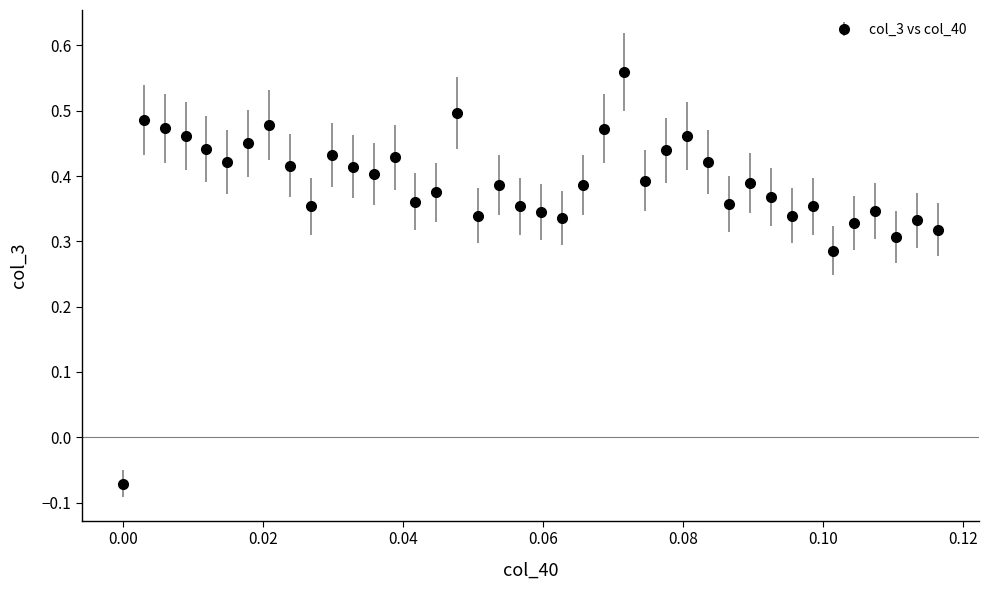

True or false: there are more than 1 points higher than both neighbors.

True